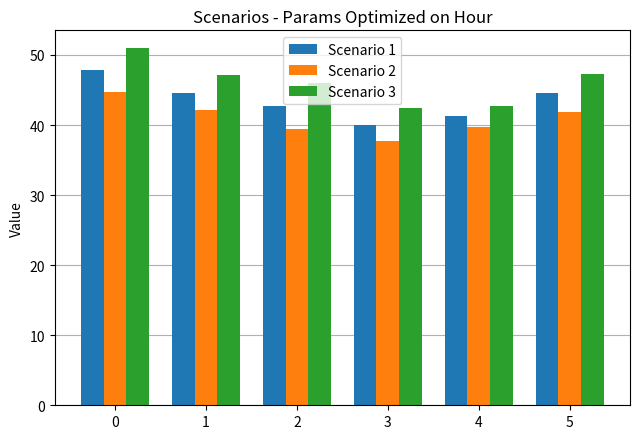

How many data points does each series have?

6